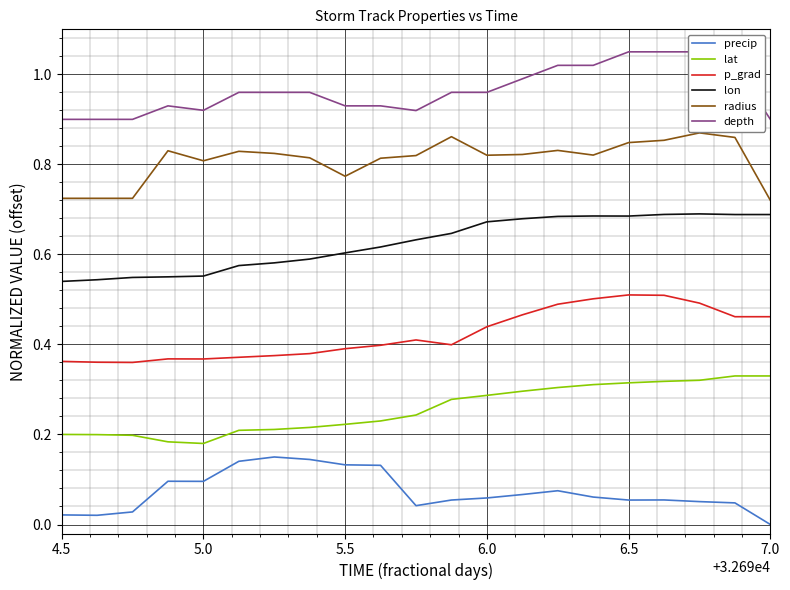

True or false: p_grad and depth intersect in this chart.

False